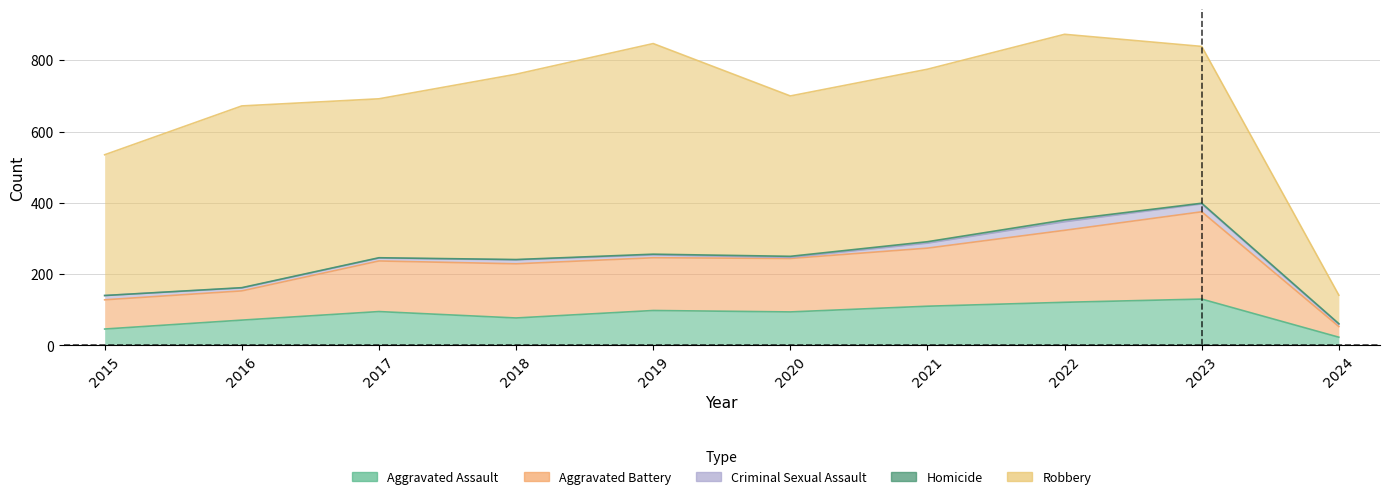

Which category has the lowest value in the Robbery series?

2024